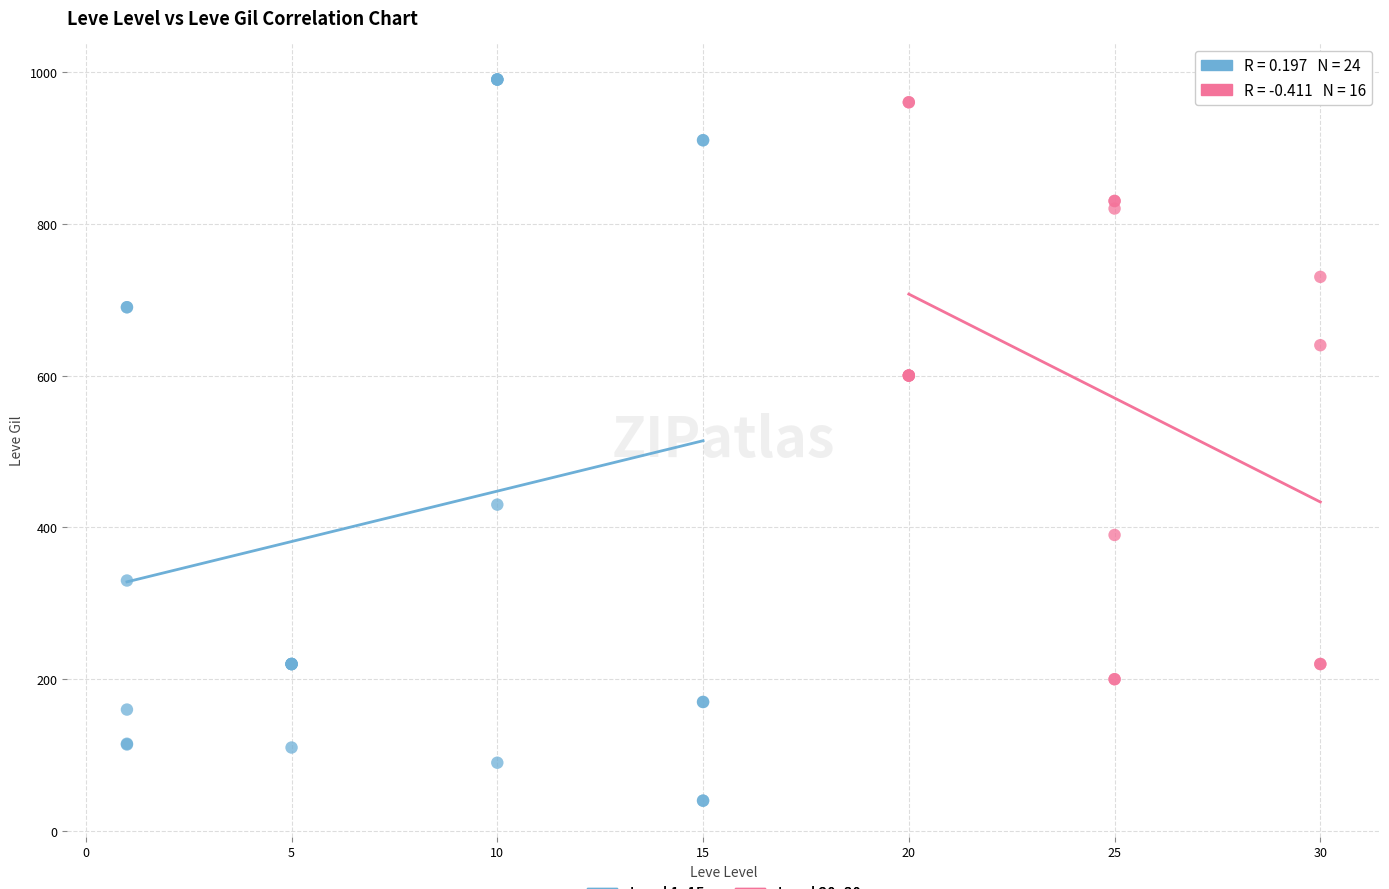

Which series reaches the minimum Y coordinate?

Level 1–15